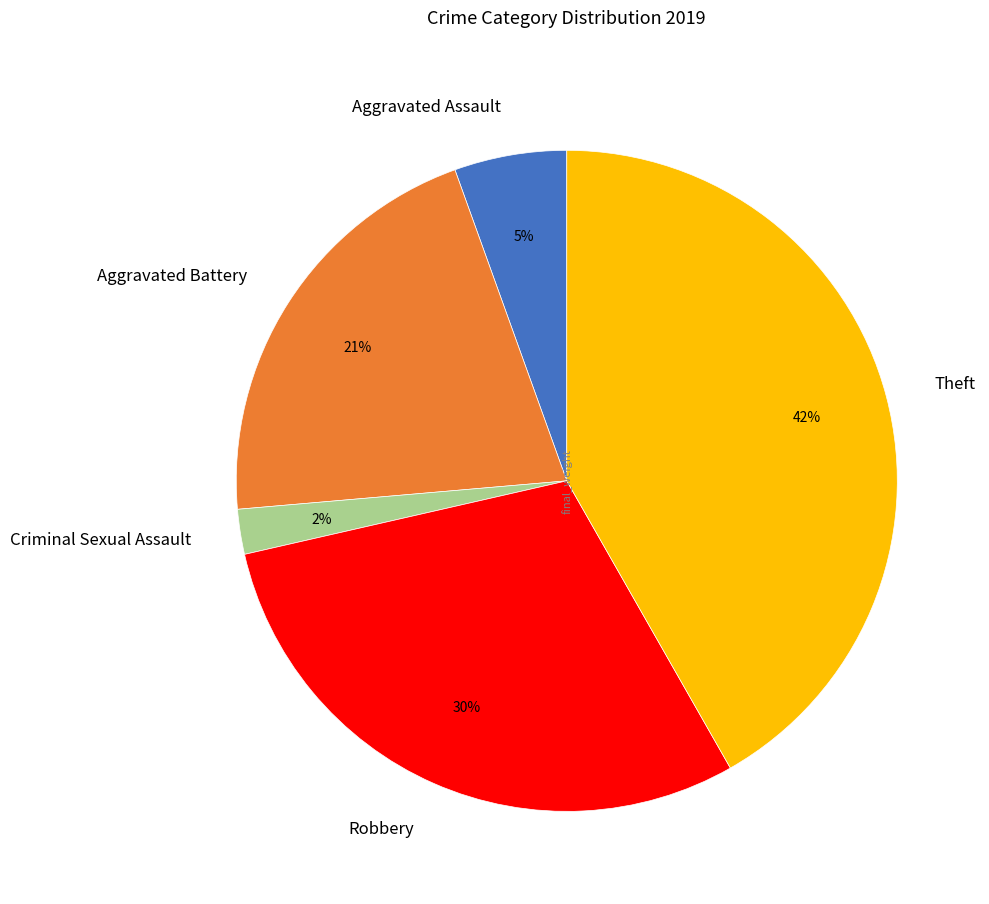

Count the number of slices in the pie.

5